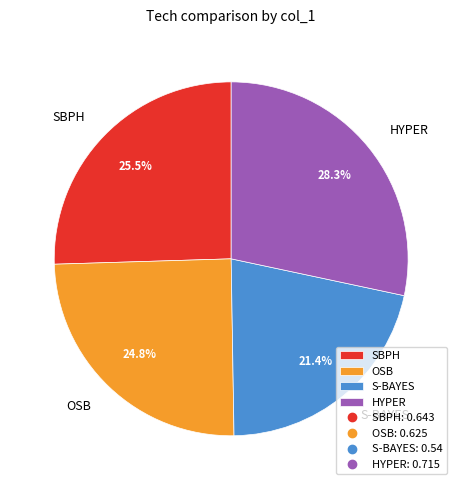

True or false: HYPER accounts for 39% of the total.

False